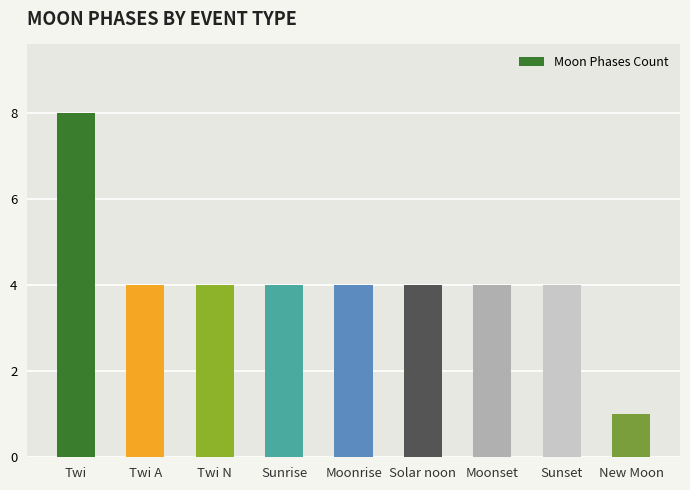

The value at Twi N is 6. True or false?

False